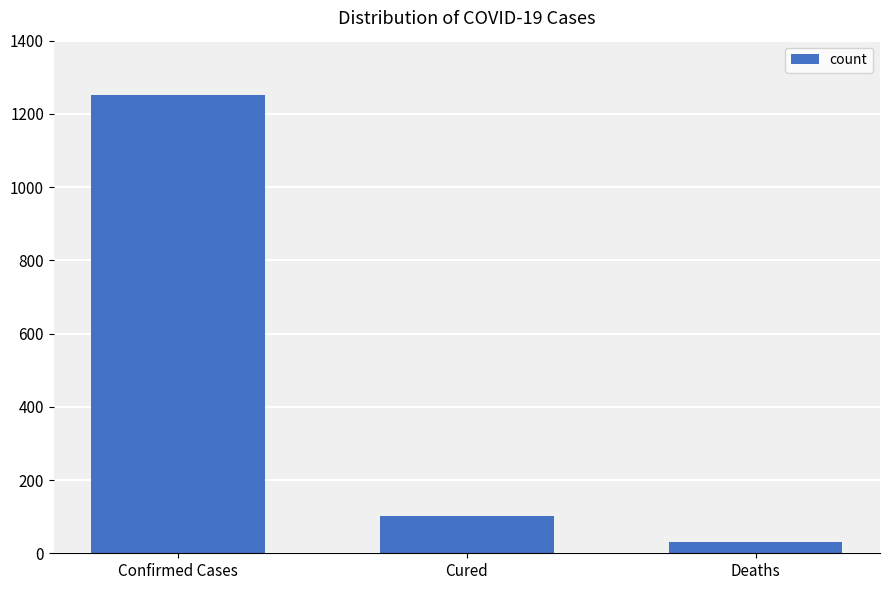

What is the change in value from Cured to Deaths?

-70